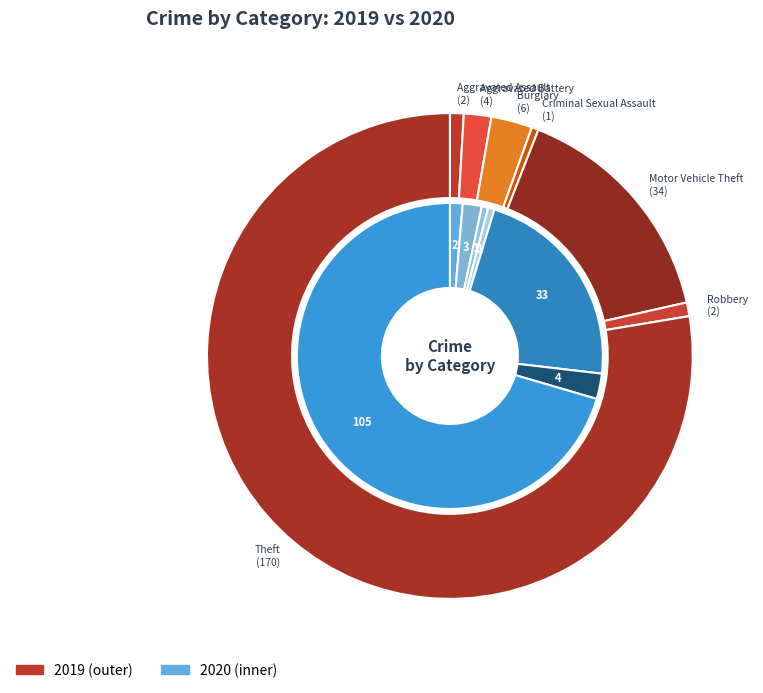

How many segments does this pie chart have?

7